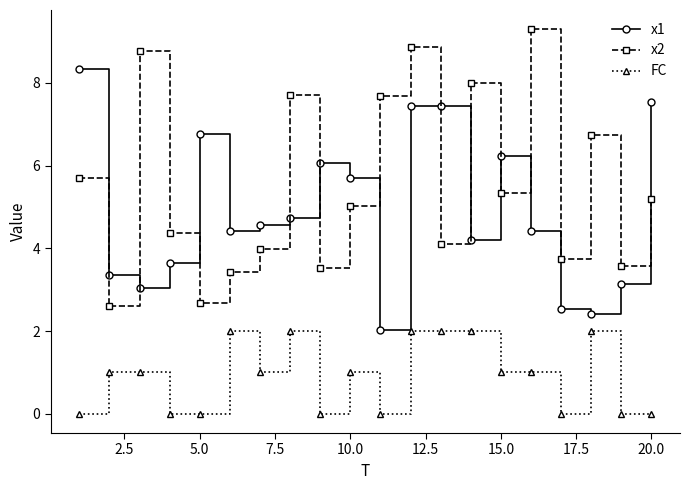

Rank the series by their maximum value, from highest to lowest.

x2, x1, FC